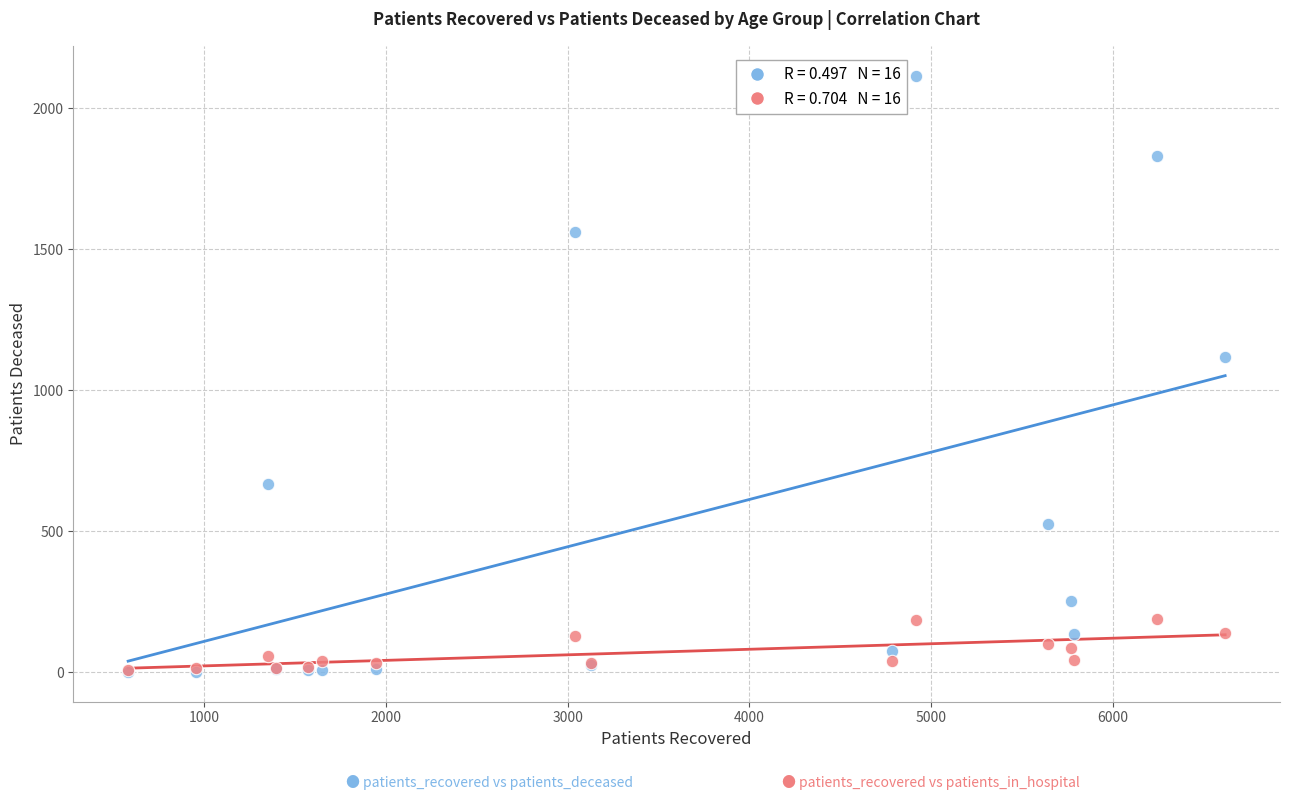

Across all series, what Y value is closest to 1058?

1118